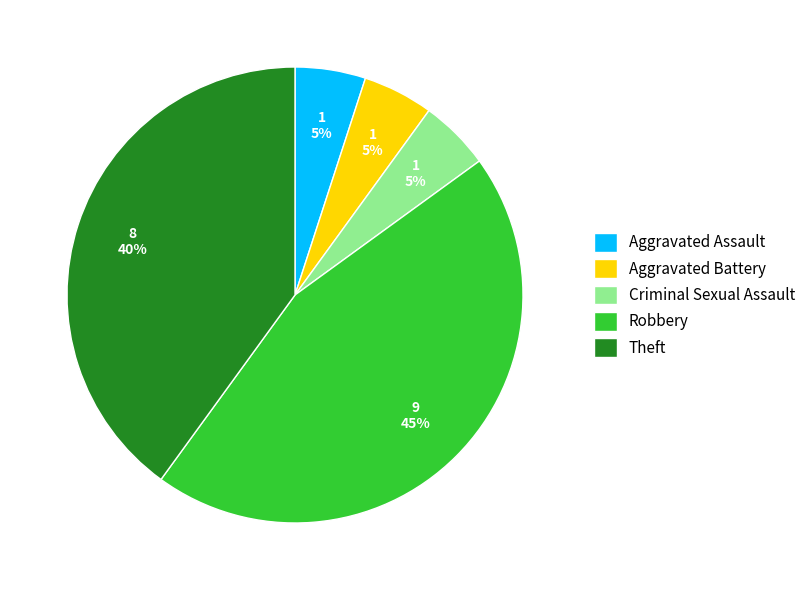

Combined, do Aggravated Battery and Theft account for over 50%?

No